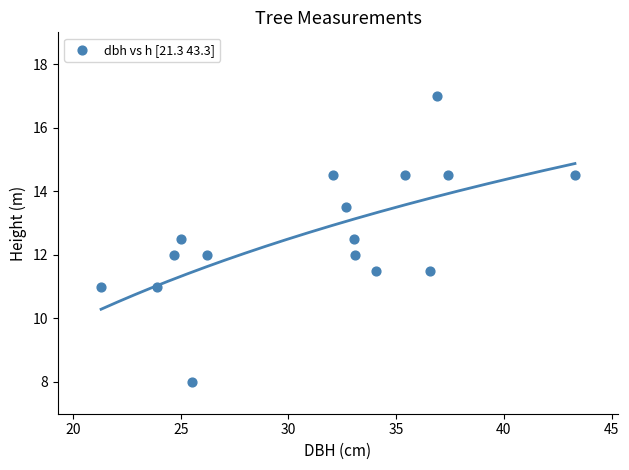

What is the range of Y values (max minus min)?

9.0